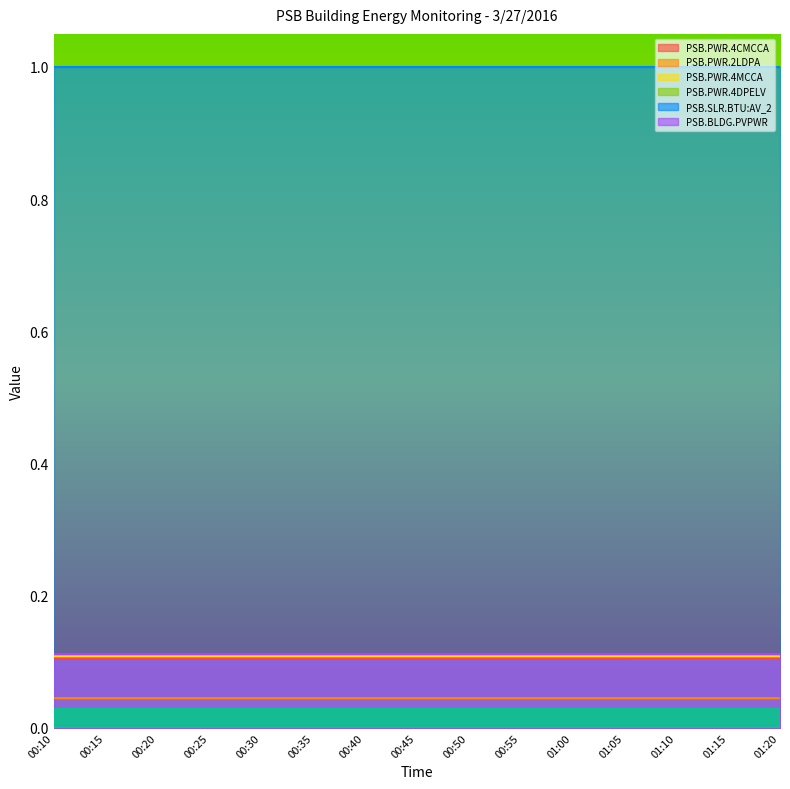

Is the value of PSB.PWR.4CMCCA at 00:25 greater than the value of PSB.PWR.2LDPA at 00:50?

Yes